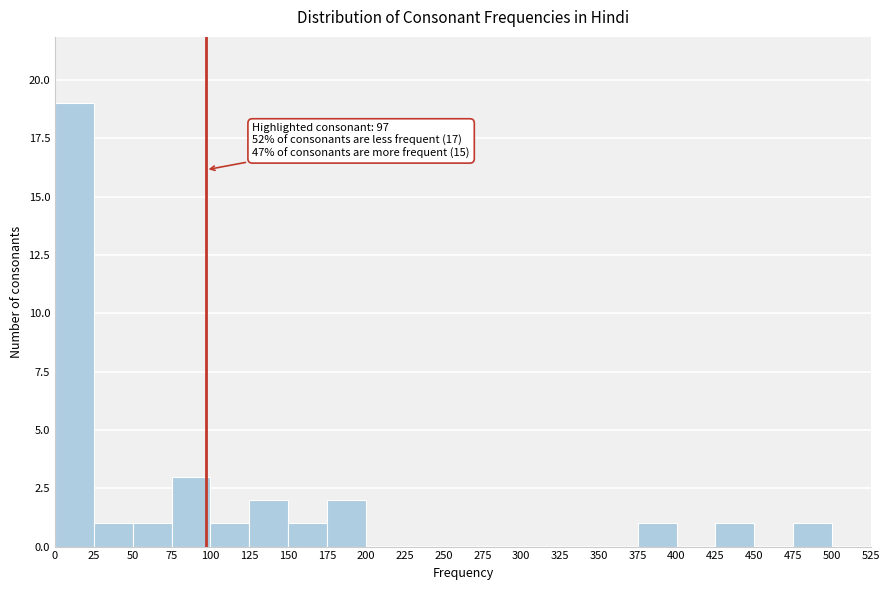

Which range on the x-axis has the tallest bar?

0 to 25